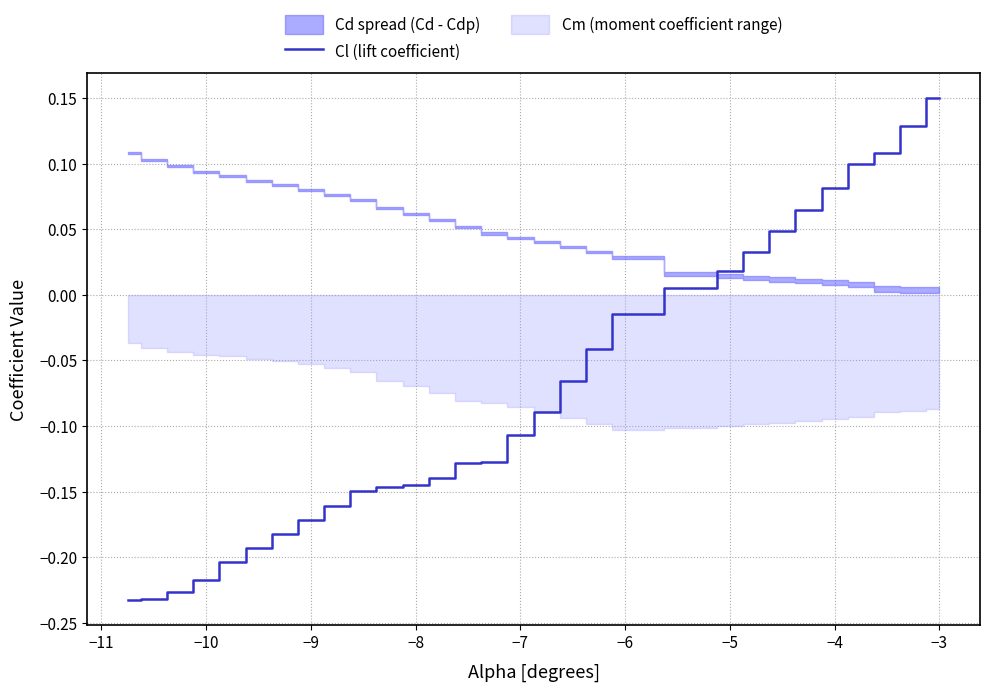

Is it true that Cl (lift coefficient) equals 0.2 at −3?

False